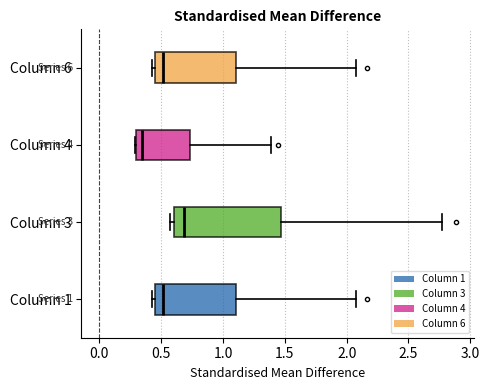

Reading bottom to top, transcribe this box plot: for each box, give where its median line is, the range the box spans, and where its two whiskers end, as read against the x-axis. The values are not printed on the chart, so give them approximately, as read against the axis.

Column 1: median 0.50, box 0.45 to 1.10, whiskers 0.45 (just left of the box's left edge) to 2.10
Column 3: median 0.70, box 0.60 to 1.45, whiskers 0.55 to 2.75
Column 4: median 0.35, box 0.30 to 0.75, whiskers 0.30 to 1.40
Column 6: median 0.50, box 0.45 to 1.10, whiskers 0.45 (just left of the box's left edge) to 2.10